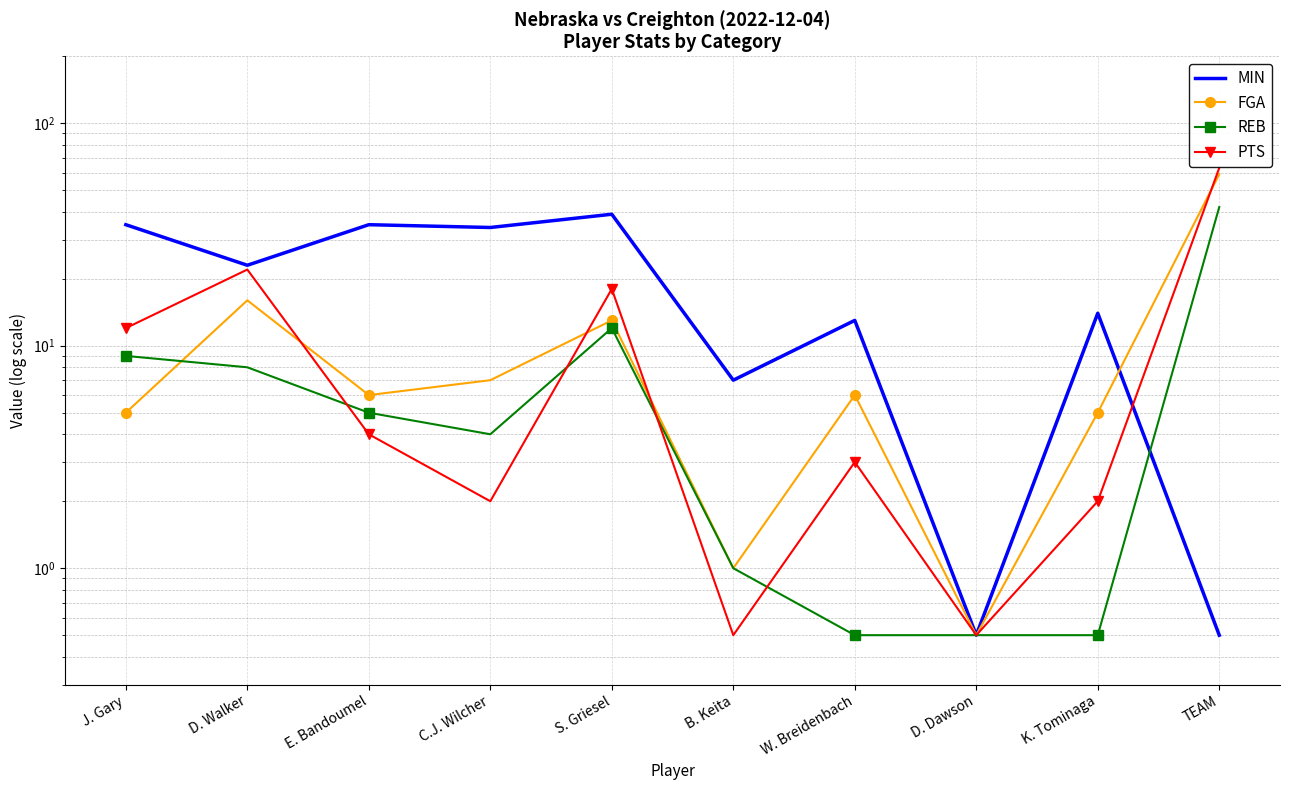

How many interior local valleys does the PTS series have?

3